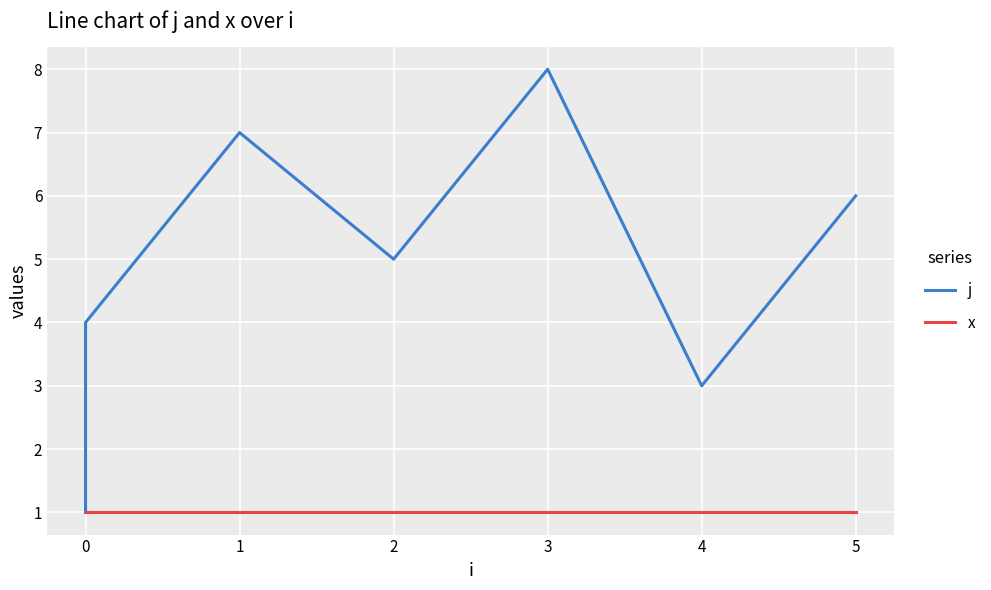

What is the value of the x point at the 5th from the left?

1